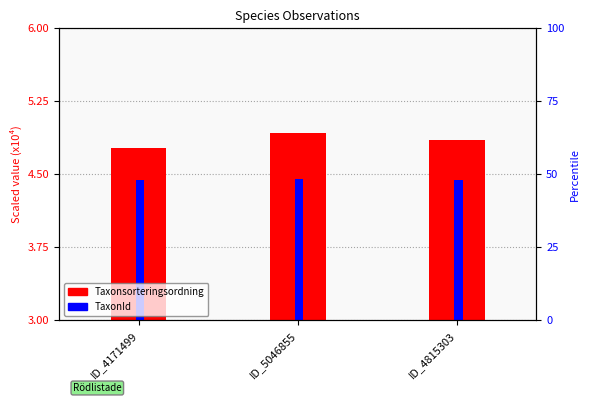

What is the minimum value shown in the chart?

4.4